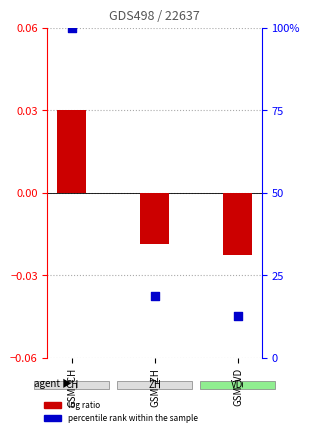

At how many categories does at least one series exceed 77?

1